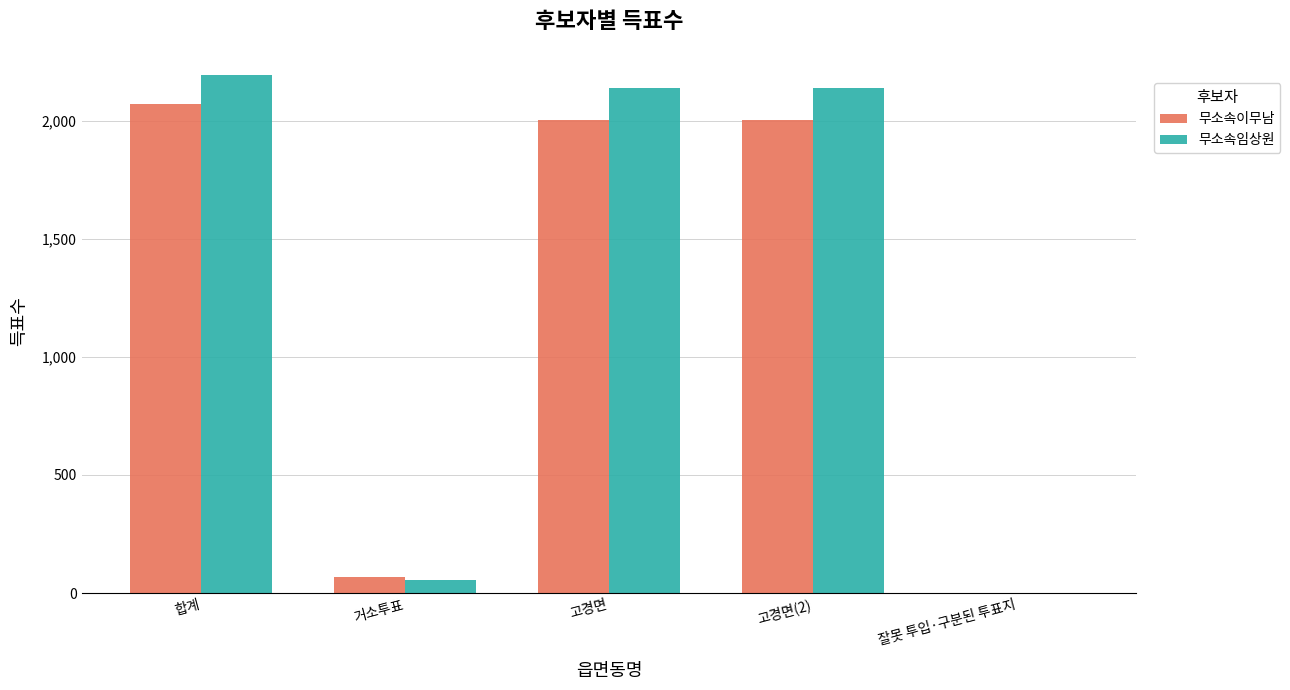

What is the sum of all 무소속이무남 values?

6145